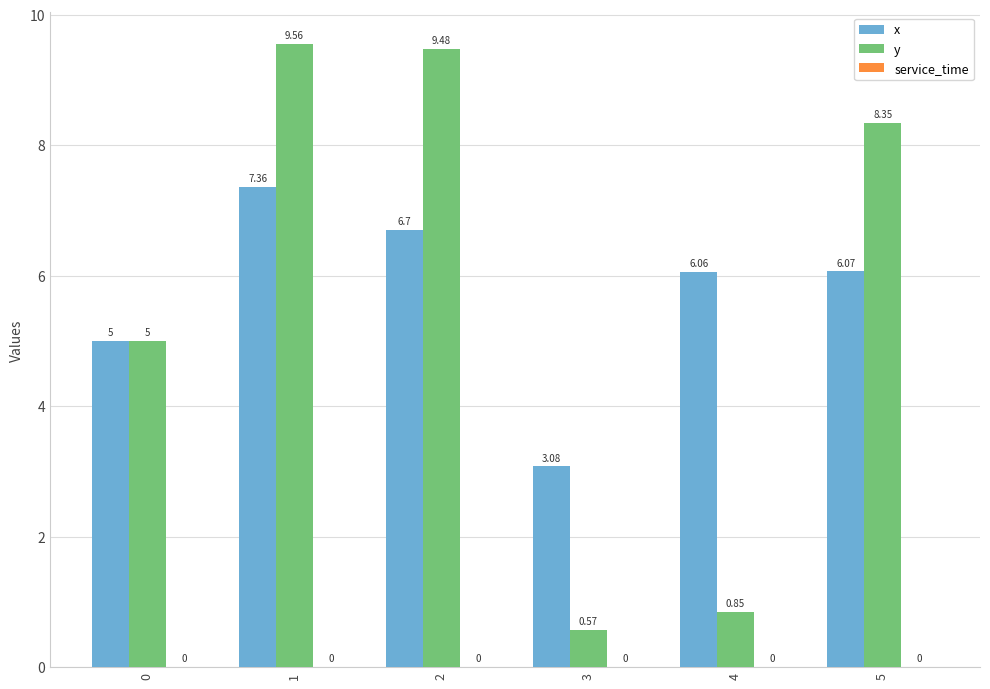

Rank the series by their average value, from lowest to highest.

y, x